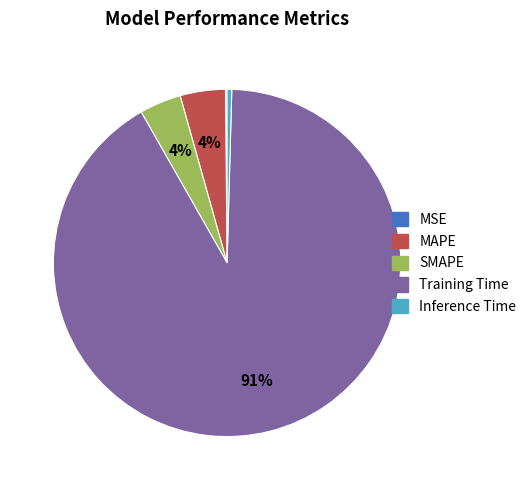

Which has a higher value, SMAPE or Inference Time?

SMAPE